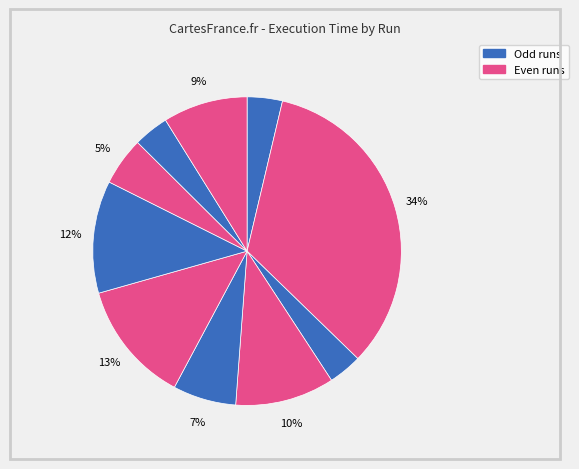

How many segments does this pie chart have?

10